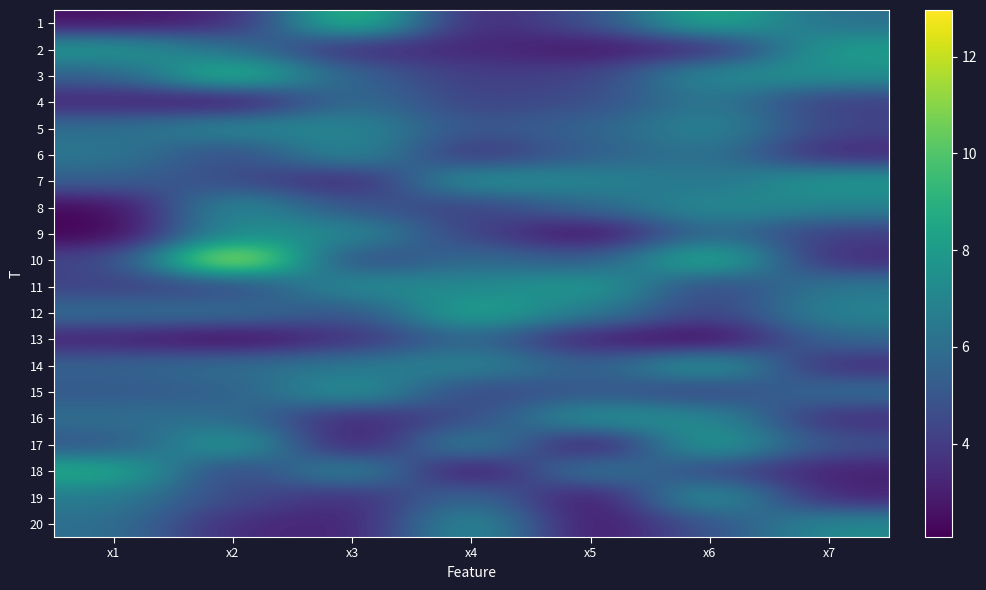

What is the spread (max minus min) of values at x3?

7.5